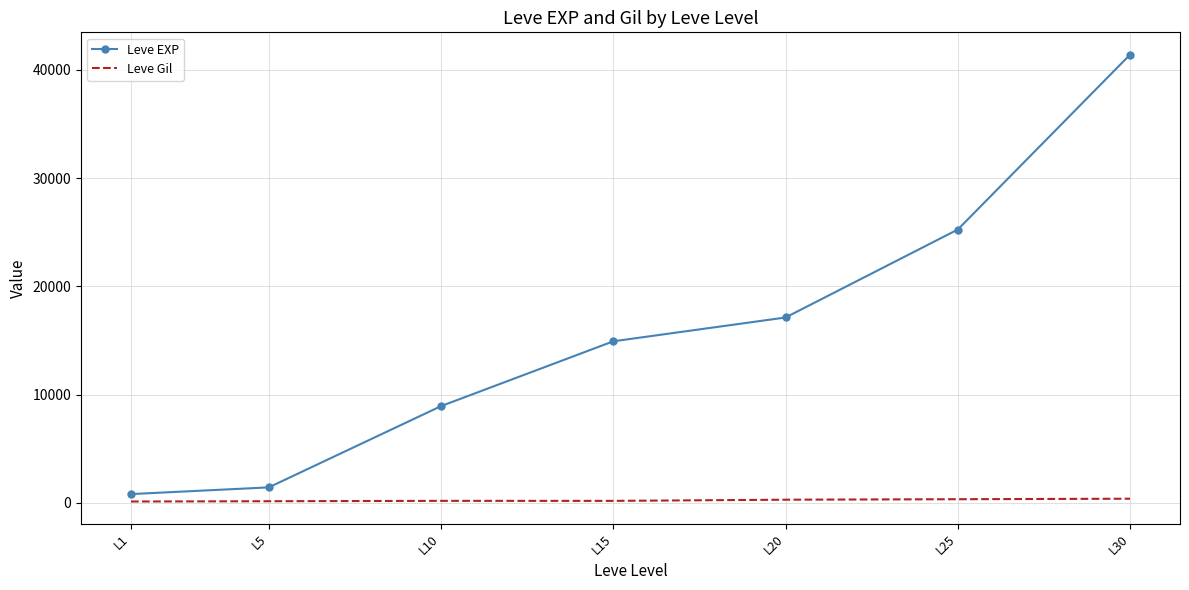

The value of Leve EXP at L15 is 14920. True or false?

True